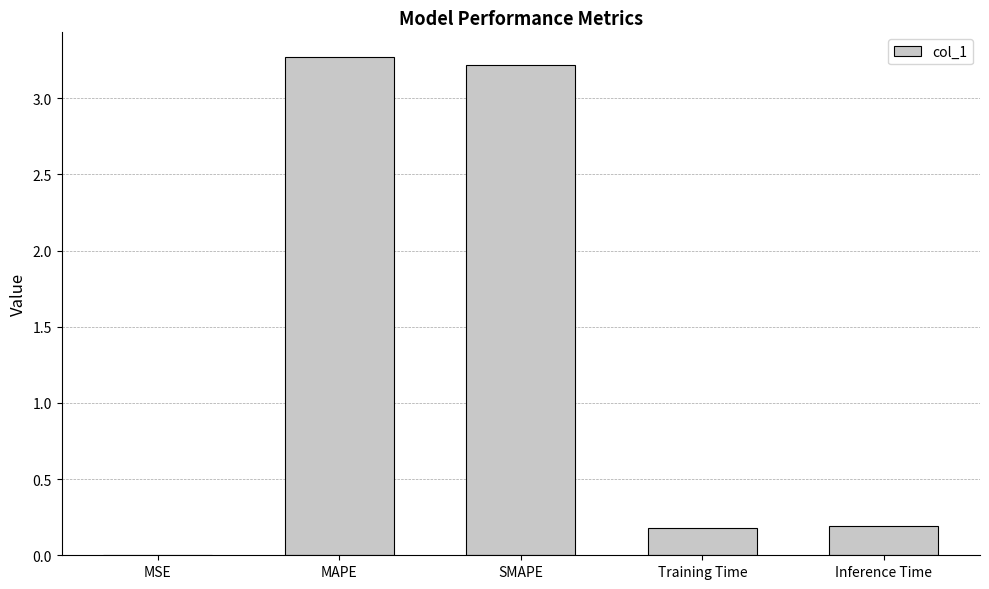

What is the approximate value at Training Time?

0.2